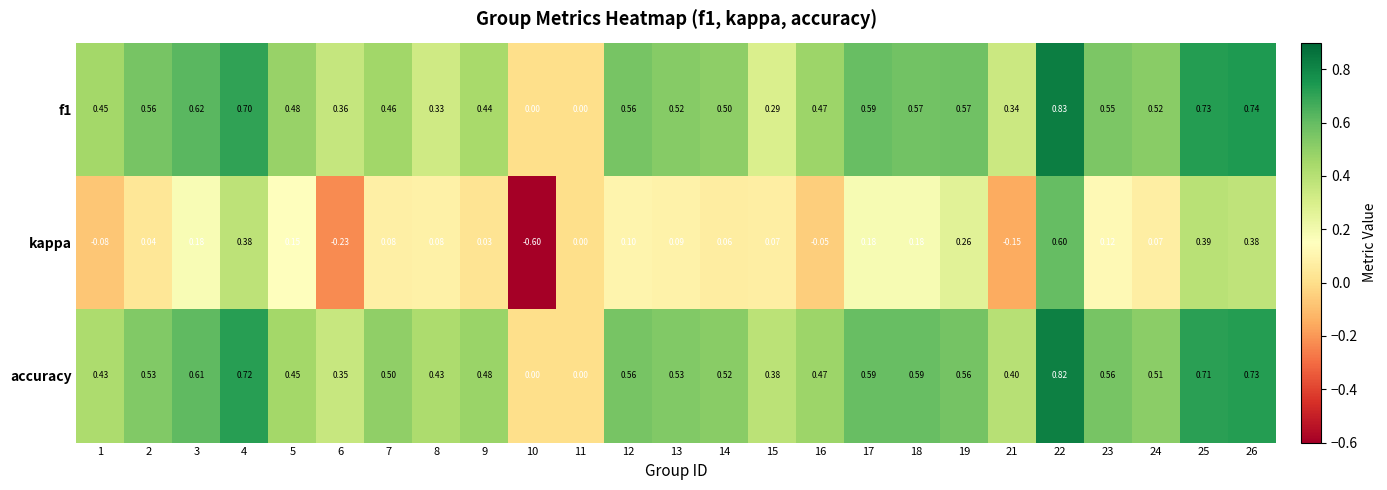

Which series has the widest spread of values?

kappa